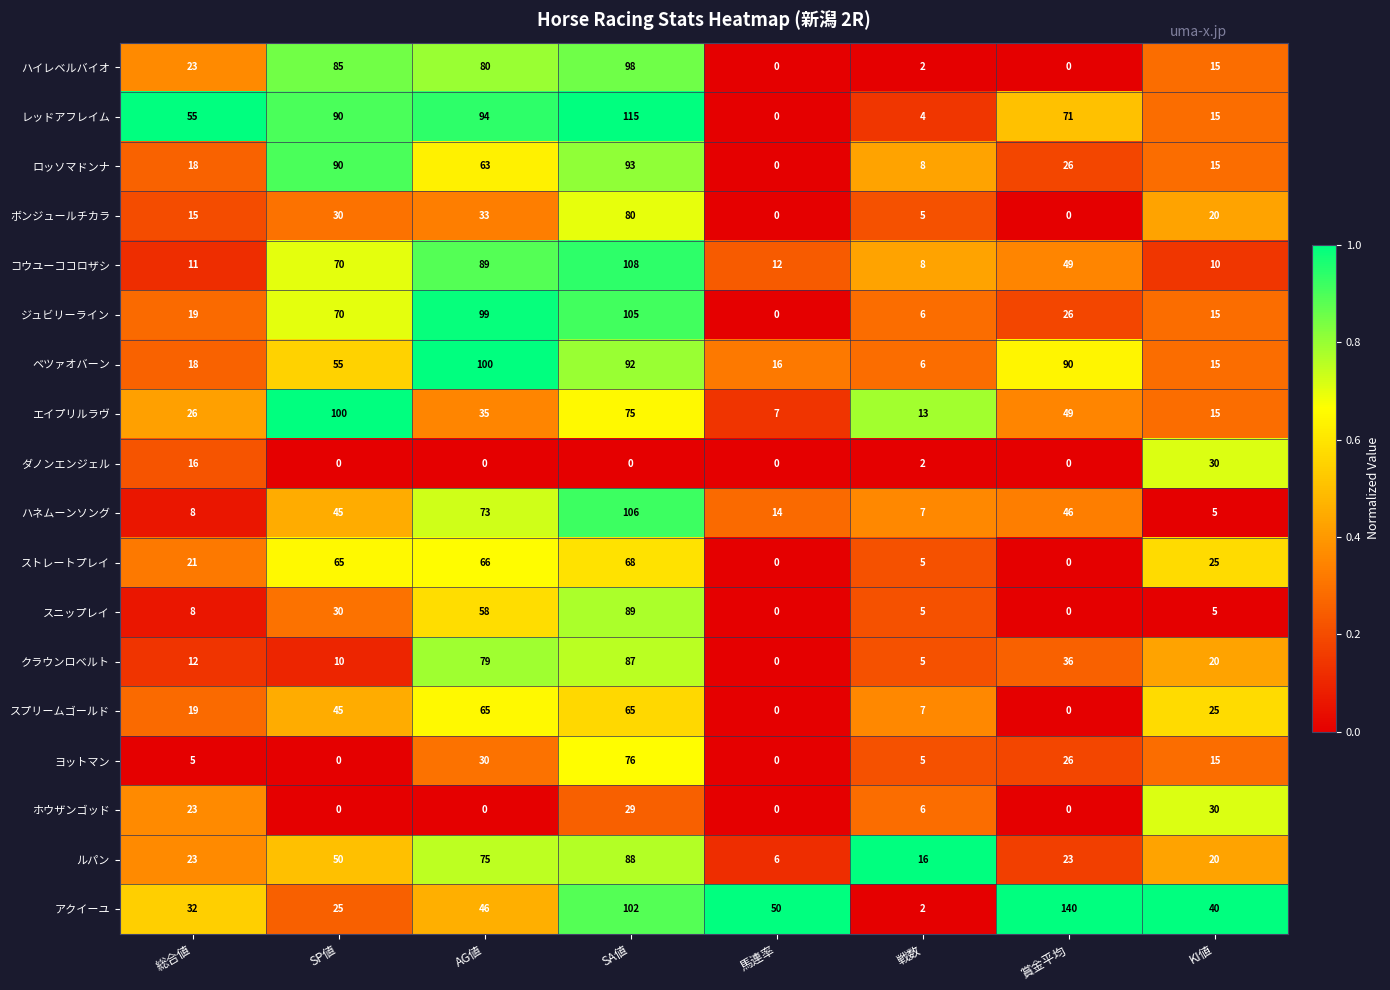

Which series has the largest range (max minus min)?

アクイーユ